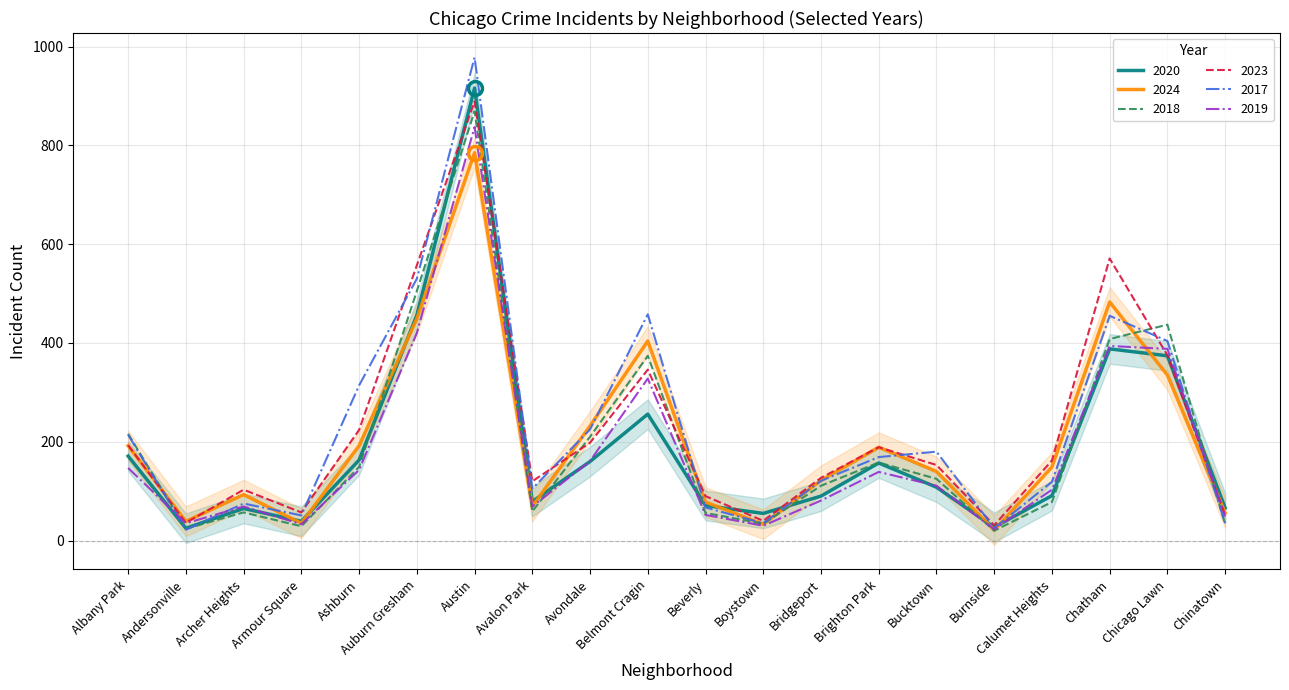

What is the minimum value shown in the chart?

20